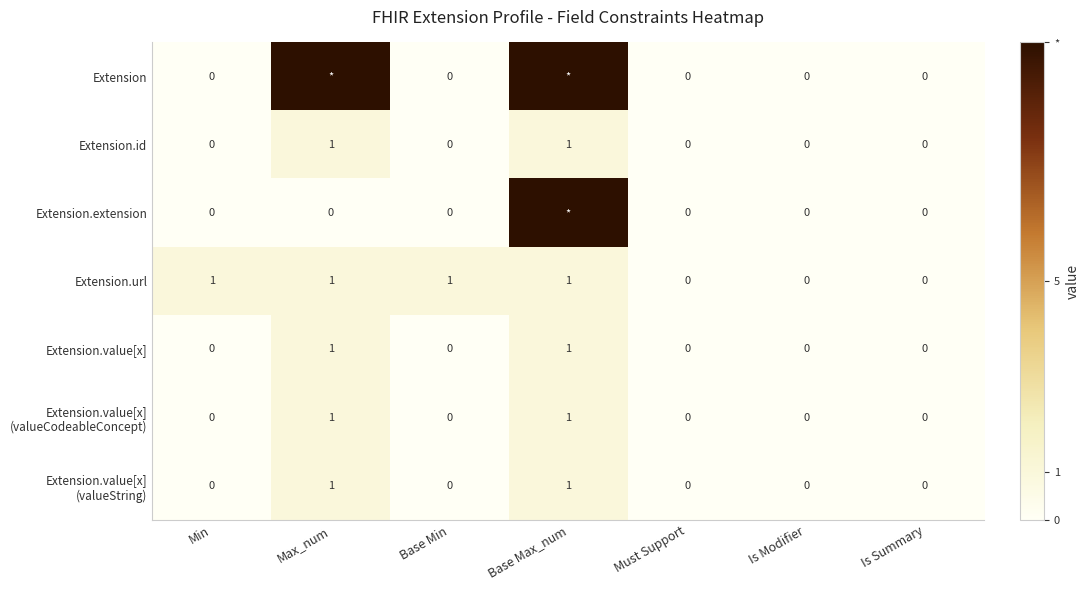

How many data points does each series have?

7